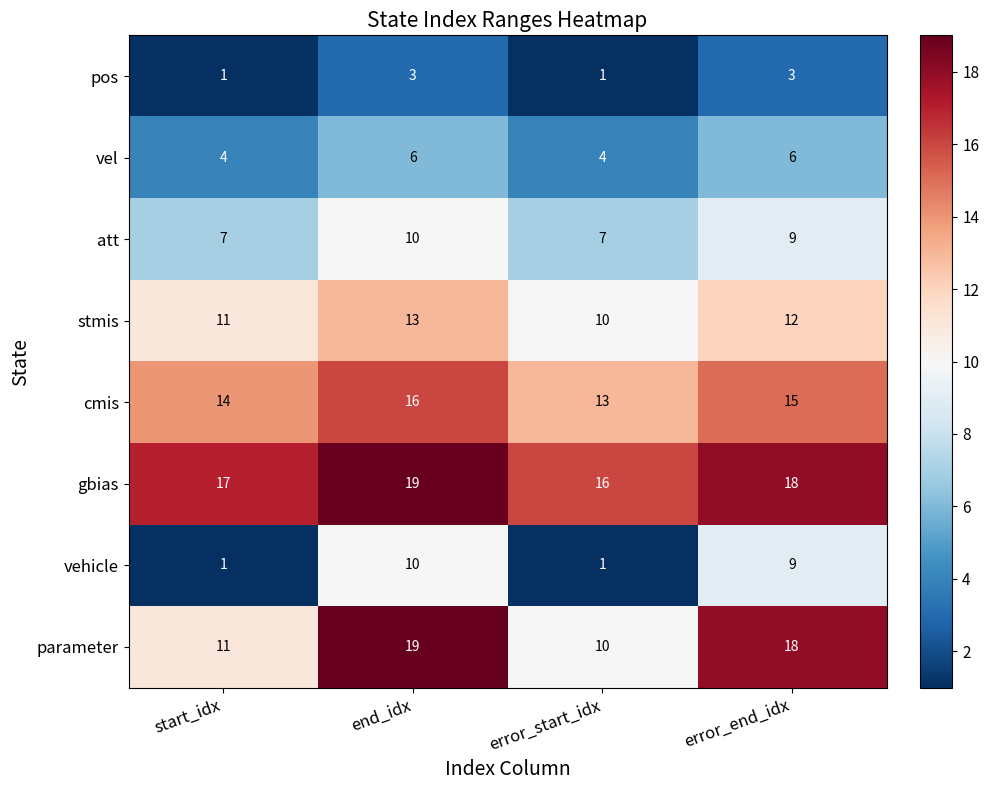

List the labels in order of cmis value, largest first.

end_idx, error_end_idx, start_idx, error_start_idx